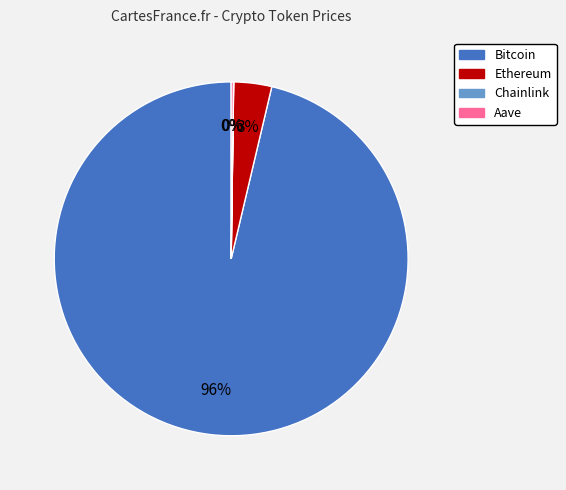

What is the largest slice in the pie chart?

Bitcoin